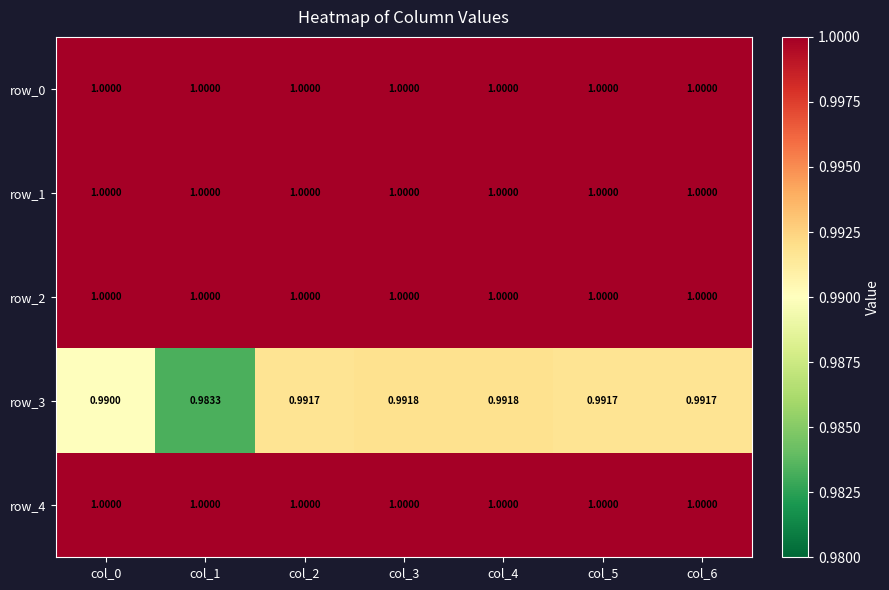

Which series has the largest range (max minus min)?

row_3